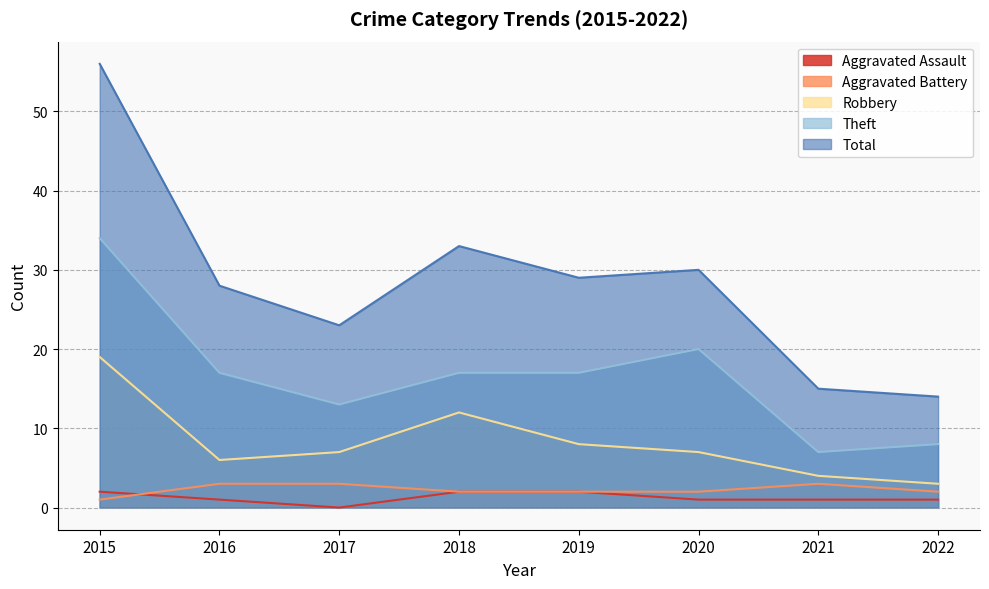

What are all the series names shown in the legend?

Aggravated Assault, Aggravated Battery, Robbery, Theft, Total